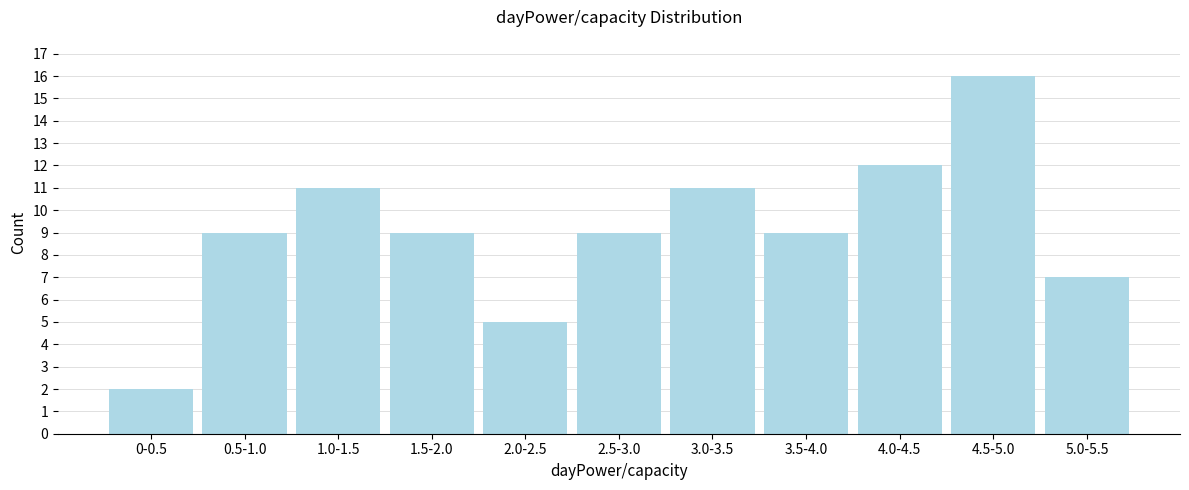

Reading right to left, what are all the values shown in this chart?

7	16	12	9	11	9	5	9	11	9	2